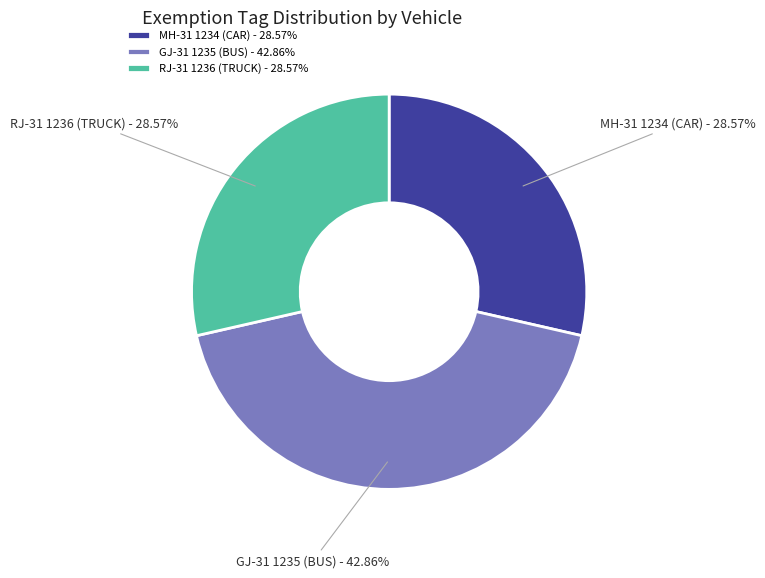

Does GJ-31 1235 (BUS) represent more than half of the total?

No